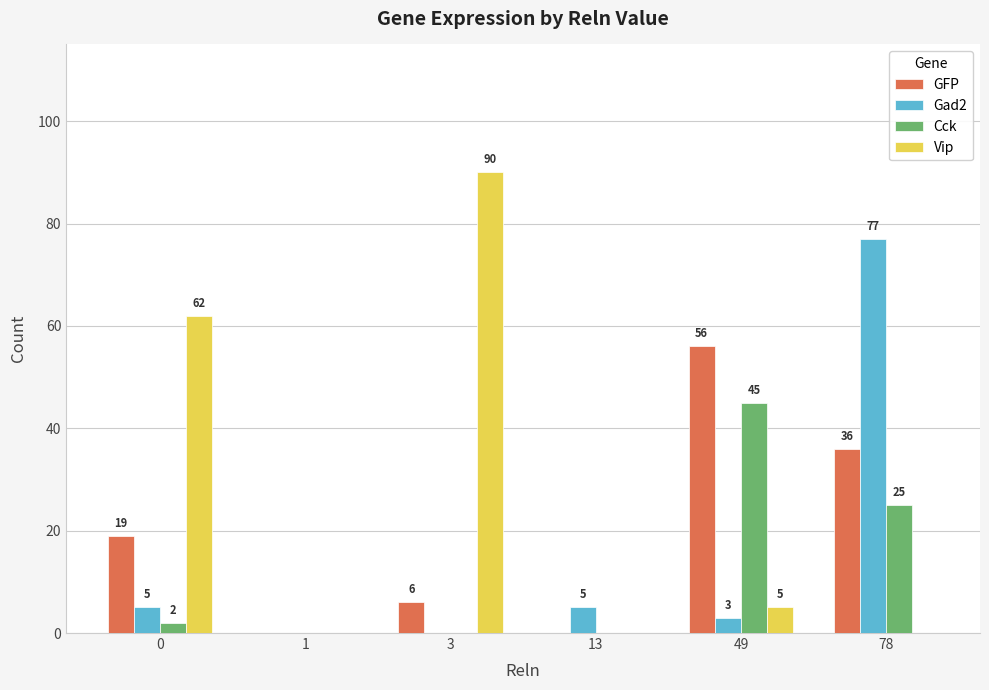

Which series has the largest total across all categories?

Vip